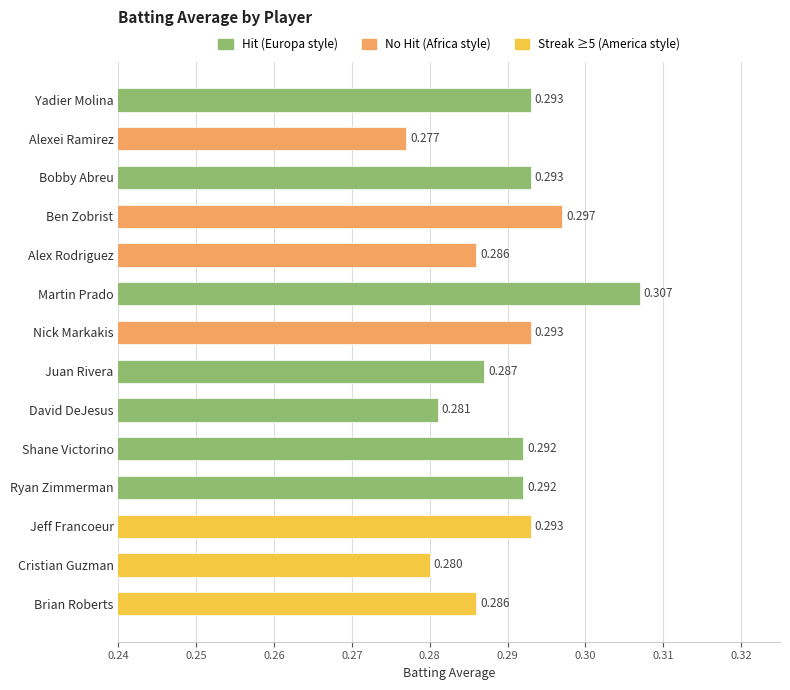

Is it true that the value at Bobby Abreu is 0.2?

False